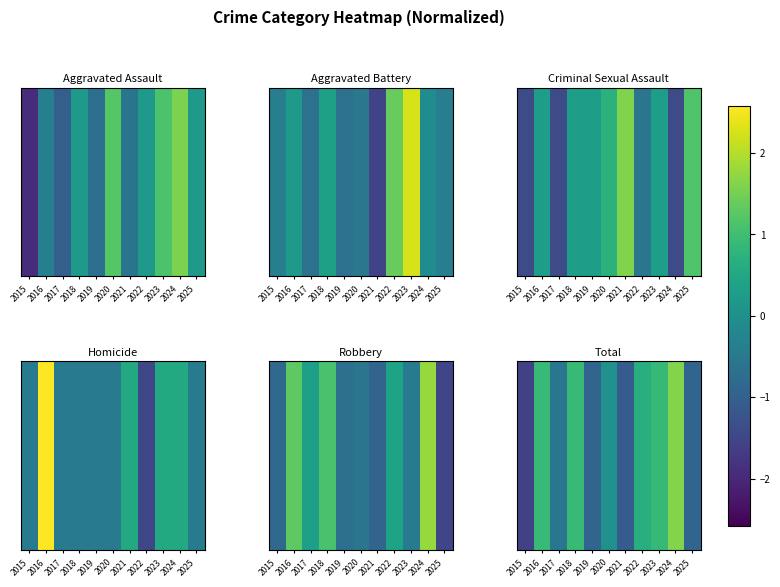

True or false: the data shows 0.9 at 2018.

True